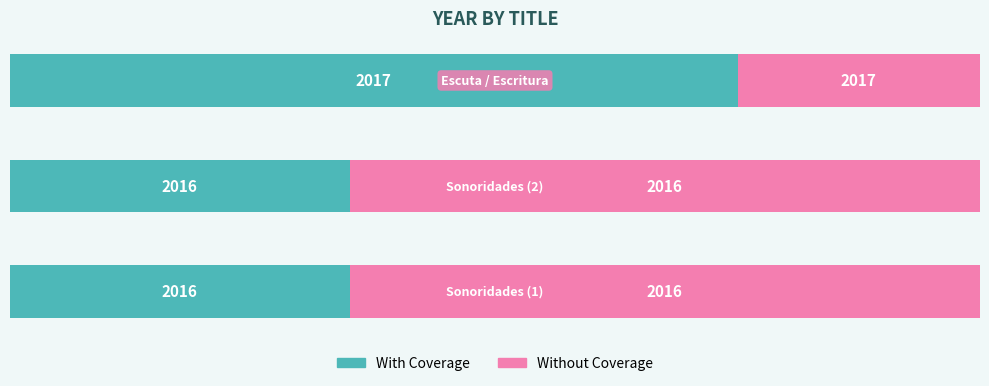

At how many categories does at least one series exceed 73?

1